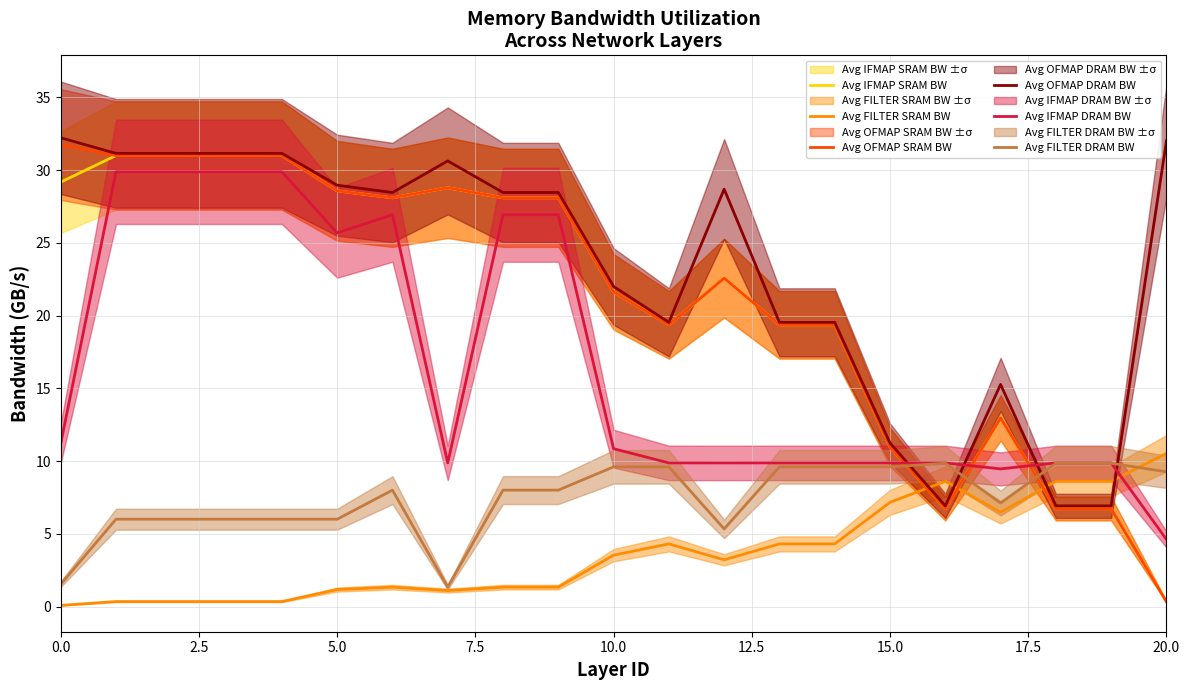

What is the value of the Avg FILTER DRAM BW point at the 14th from the left?

9.6